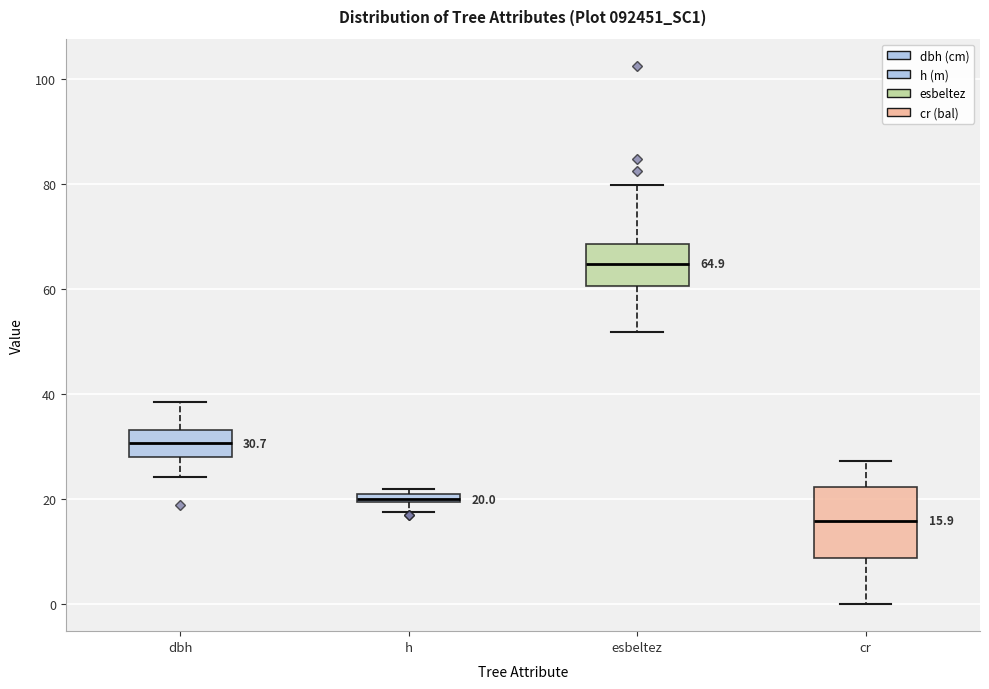

Comparing the boxes themselves (not the whiskers), which one is the tallest?

cr